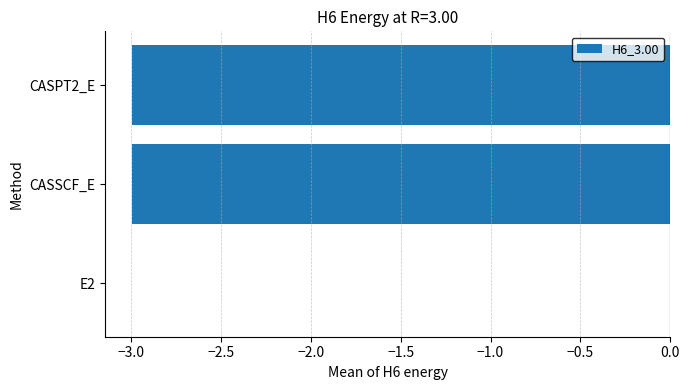

The value at CASSCF_E is -3.0. True or false?

True